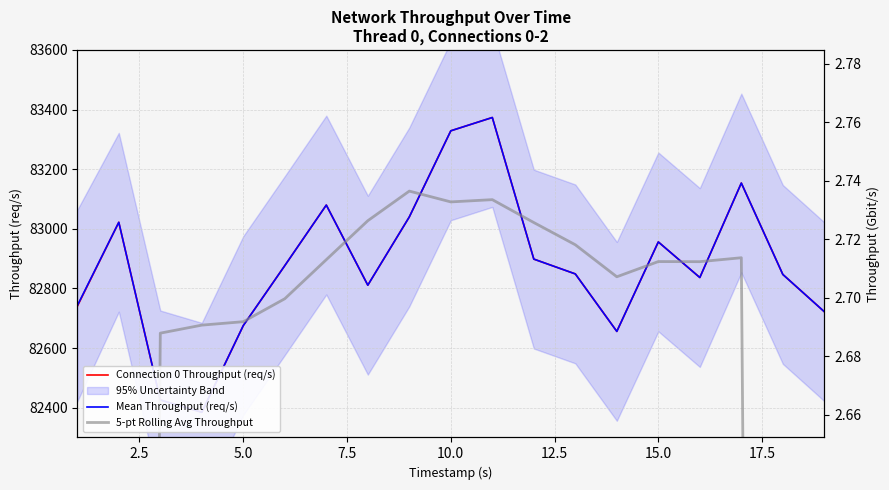

The value of 5-pt Rolling Avg Throughput at 12.5 is 82765.4. True or false?

True